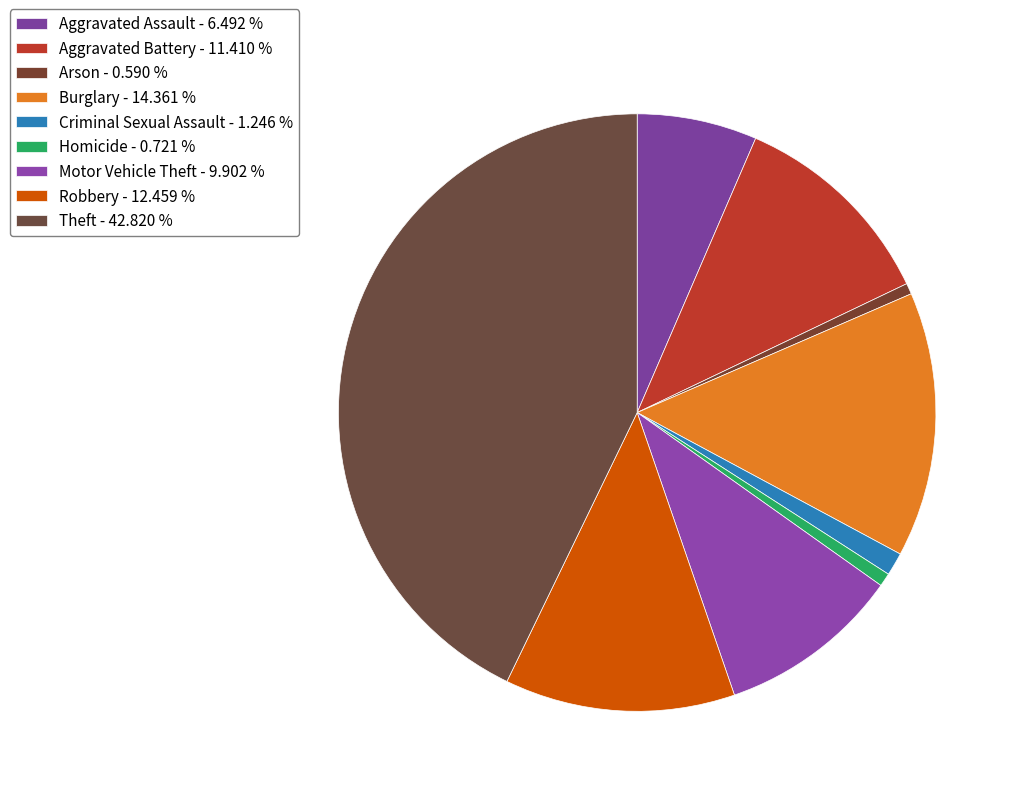

How many slices are in this pie chart?

9